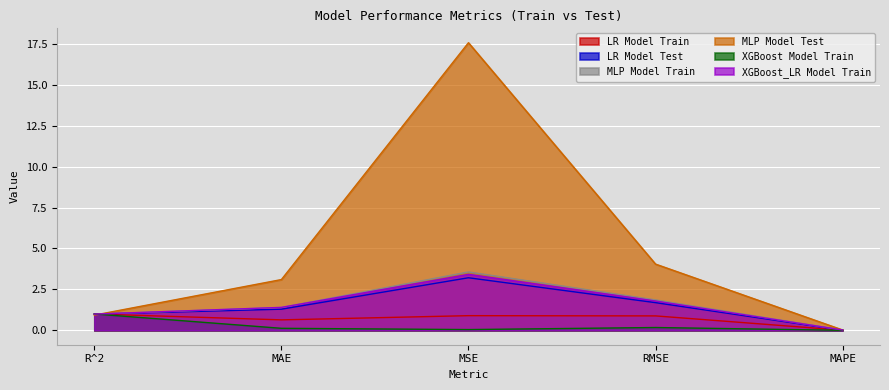

Between MSE and MAPE, which is larger?

MSE